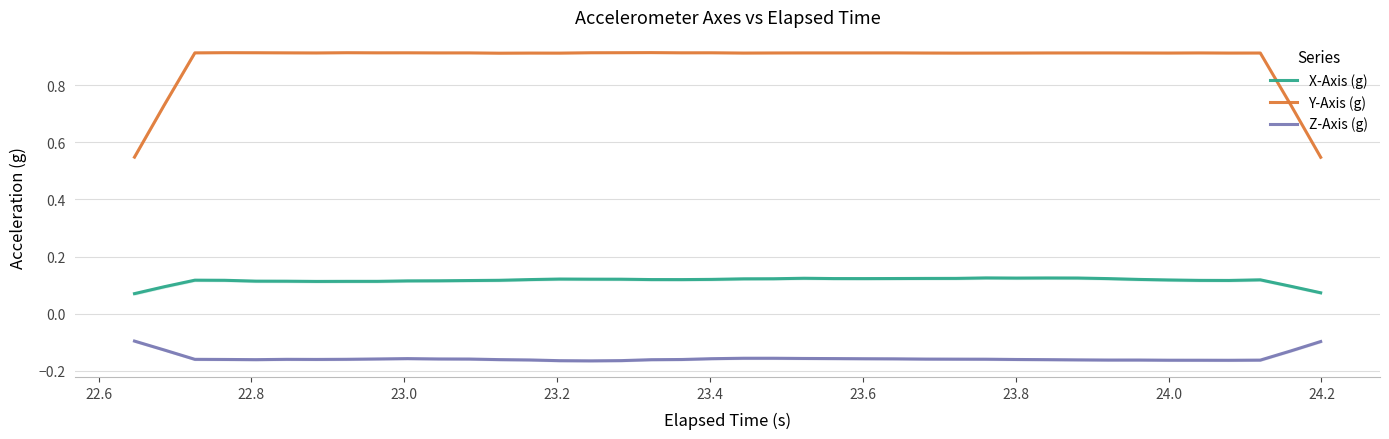

Reading left to right, extract all data points from this chart.

X-Axis (g): 0.1	0.1	0.1	0.1	0.1	0.1	0.1	0.1	0.1	0.1	0.1	0.1	0.1	0.1	0.1	0.1	0.1	0.1	0.1	0.1	0.1	0.1	0.1	0.1	0.1	0.1	0.1	0.1	0.1	0.1	0.1	0.1	0.1	0.1	0.1	0.1	0.1	0.1	0.1	0.1
Y-Axis (g): 0.5	0.7	0.9	0.9	0.9	0.9	0.9	0.9	0.9	0.9	0.9	0.9	0.9	0.9	0.9	0.9	0.9	0.9	0.9	0.9	0.9	0.9	0.9	0.9	0.9	0.9	0.9	0.9	0.9	0.9	0.9	0.9	0.9	0.9	0.9	0.9	0.9	0.9	0.7	0.5
Z-Axis (g): -0.1	-0.1	-0.2	-0.2	-0.2	-0.2	-0.2	-0.2	-0.2	-0.2	-0.2	-0.2	-0.2	-0.2	-0.2	-0.2	-0.2	-0.2	-0.2	-0.2	-0.2	-0.2	-0.2	-0.2	-0.2	-0.2	-0.2	-0.2	-0.2	-0.2	-0.2	-0.2	-0.2	-0.2	-0.2	-0.2	-0.2	-0.2	-0.1	-0.1